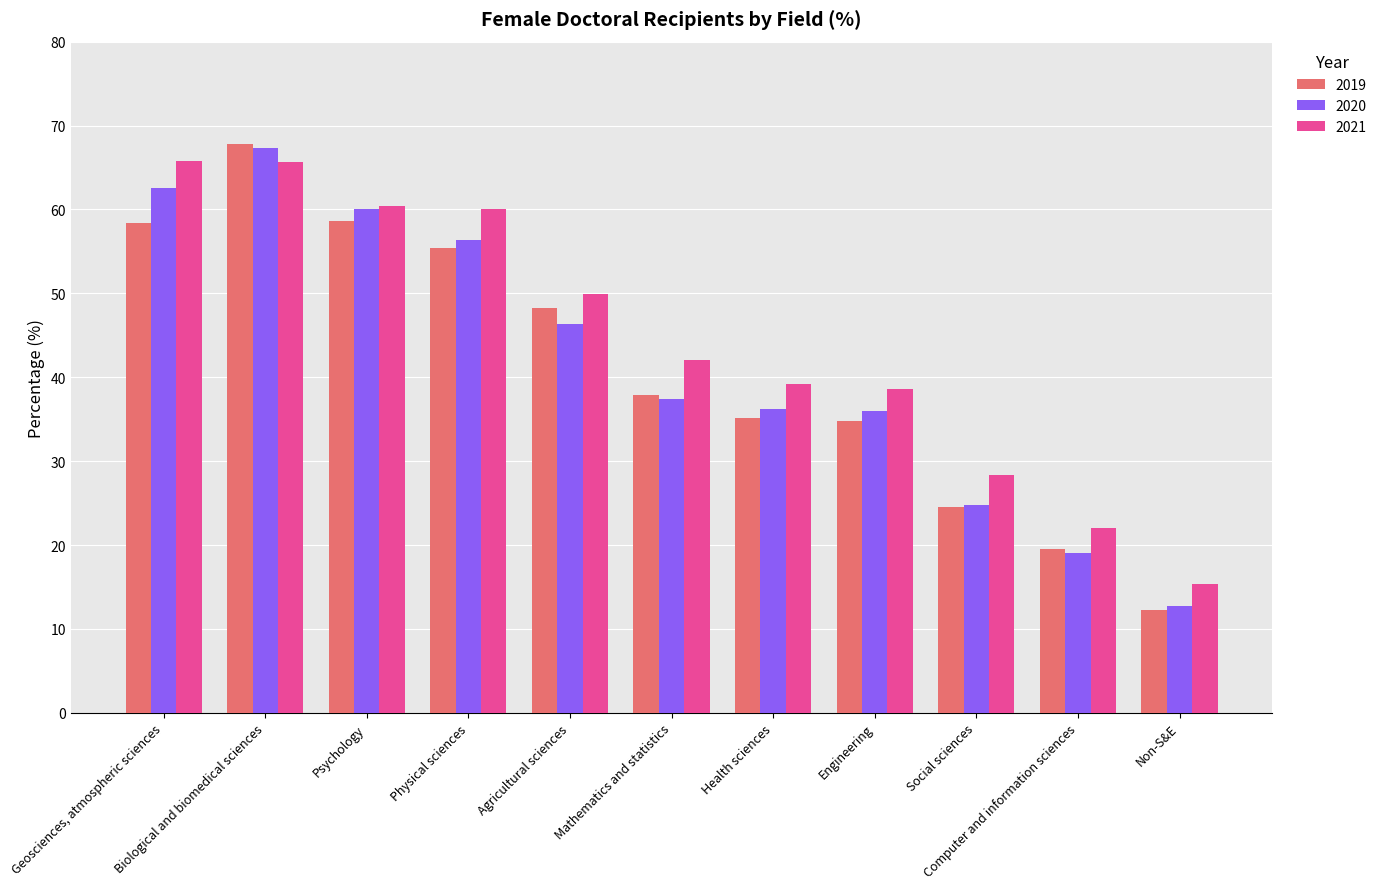

Rank the series by their average value, from lowest to highest.

2019, 2020, 2021